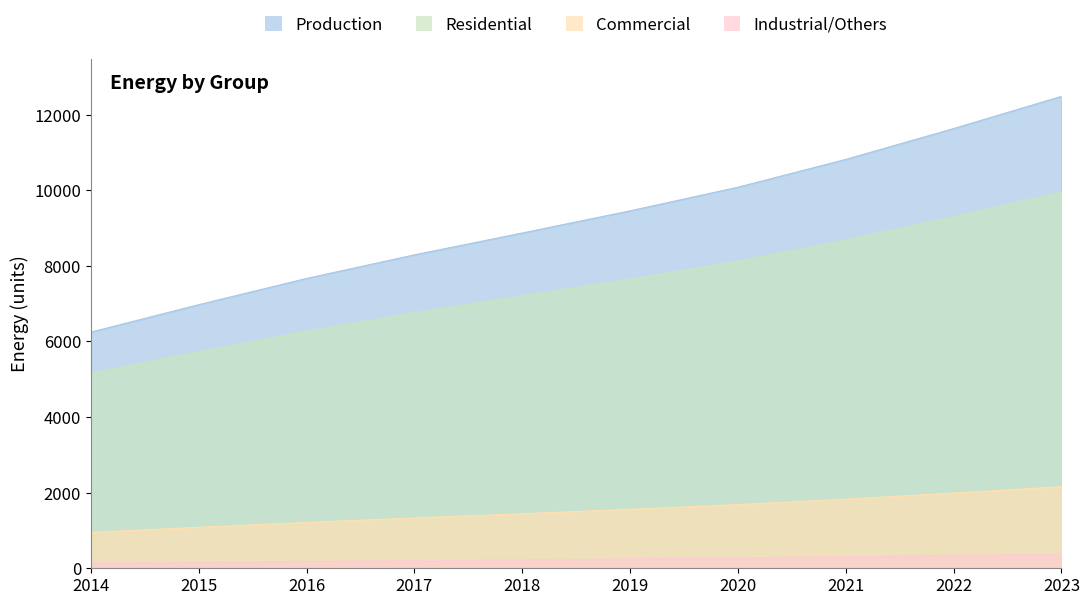

What is the greatest value displayed?

12484.0